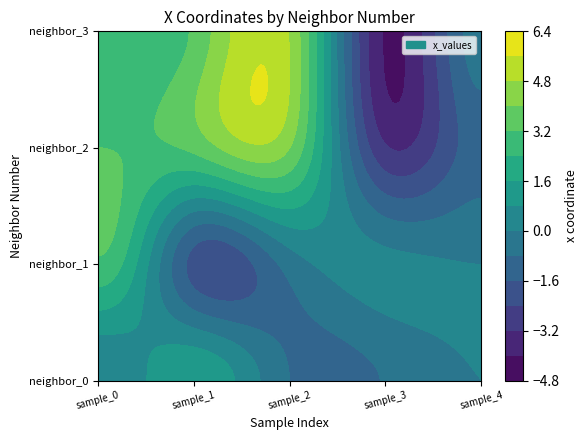

Where is neighbor_3 nearest to the value 0?

4